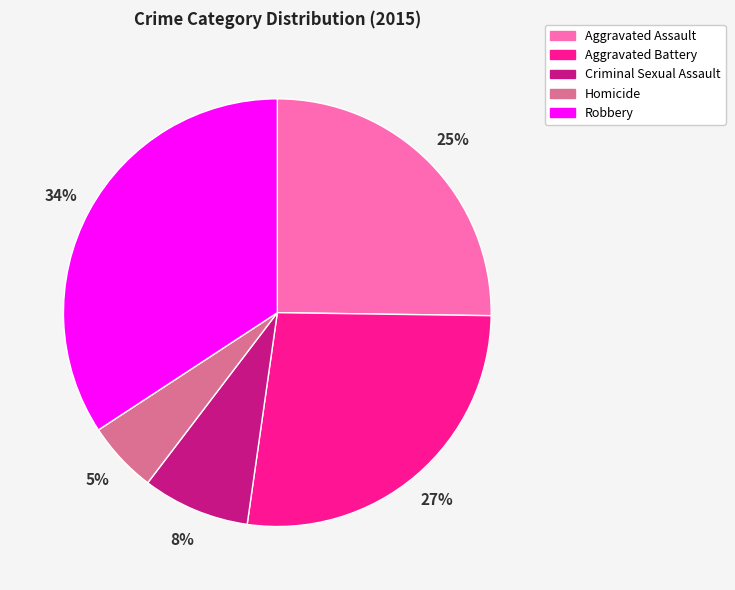

Which category has the smallest portion of the pie?

Homicide